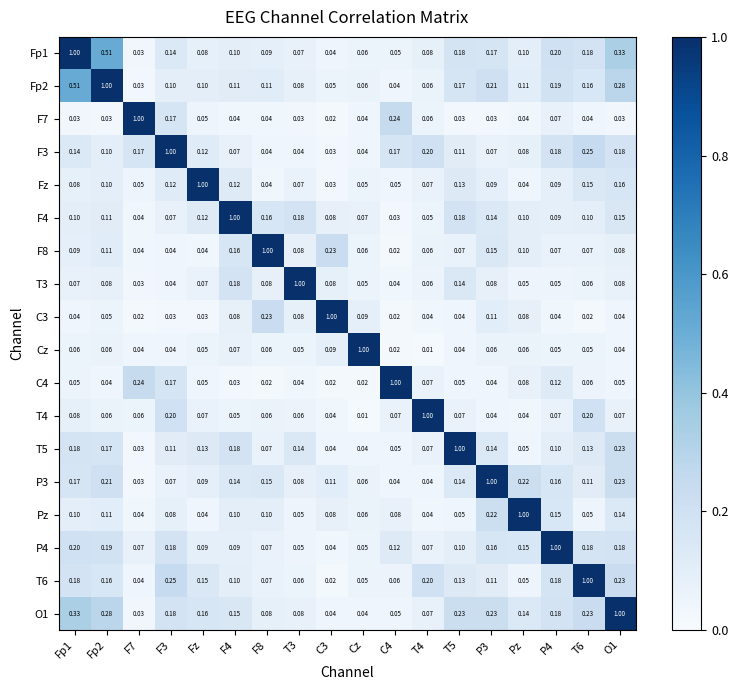

At which category is the sum across all series the highest?

O1